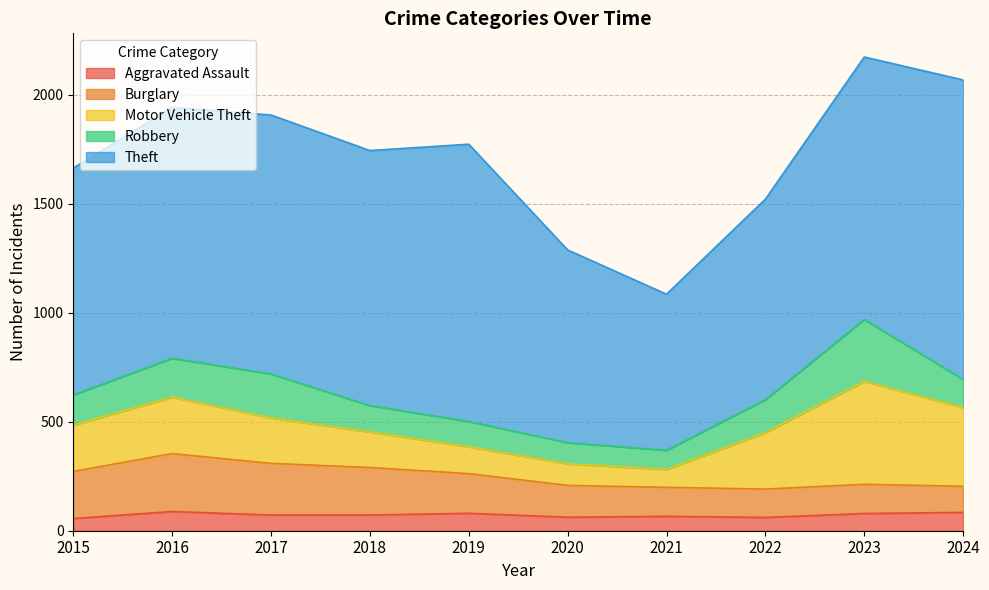

Is the value of Motor Vehicle Theft at 2024 greater than the value of Aggravated Assault at 2022?

Yes